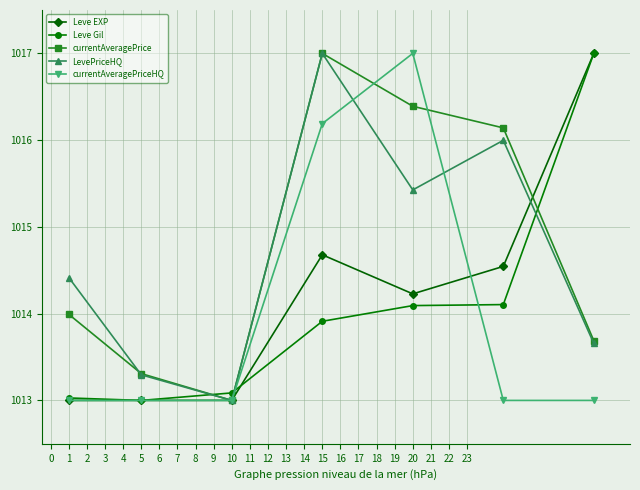

Reading left to right, list all the values displayed in this chart.

Leve EXP: 1013.0	1013.0	1013.0	1014.7	1014.2	1014.5	1017.0
Leve Gil: 1013.0	1013.0	1013.1	1013.9	1014.1	1014.1	1017.0
currentAveragePrice: 1014.0	1013.3	1013.0	1017.0	1016.4	1016.1	1013.7
LevePriceHQ: 1014.4	1013.3	1013.0	1017.0	1015.4	1016.0	1013.7
currentAveragePriceHQ: 1013.0	1013.0	1013.0	1016.2	1017.0	1013.0	1013.0